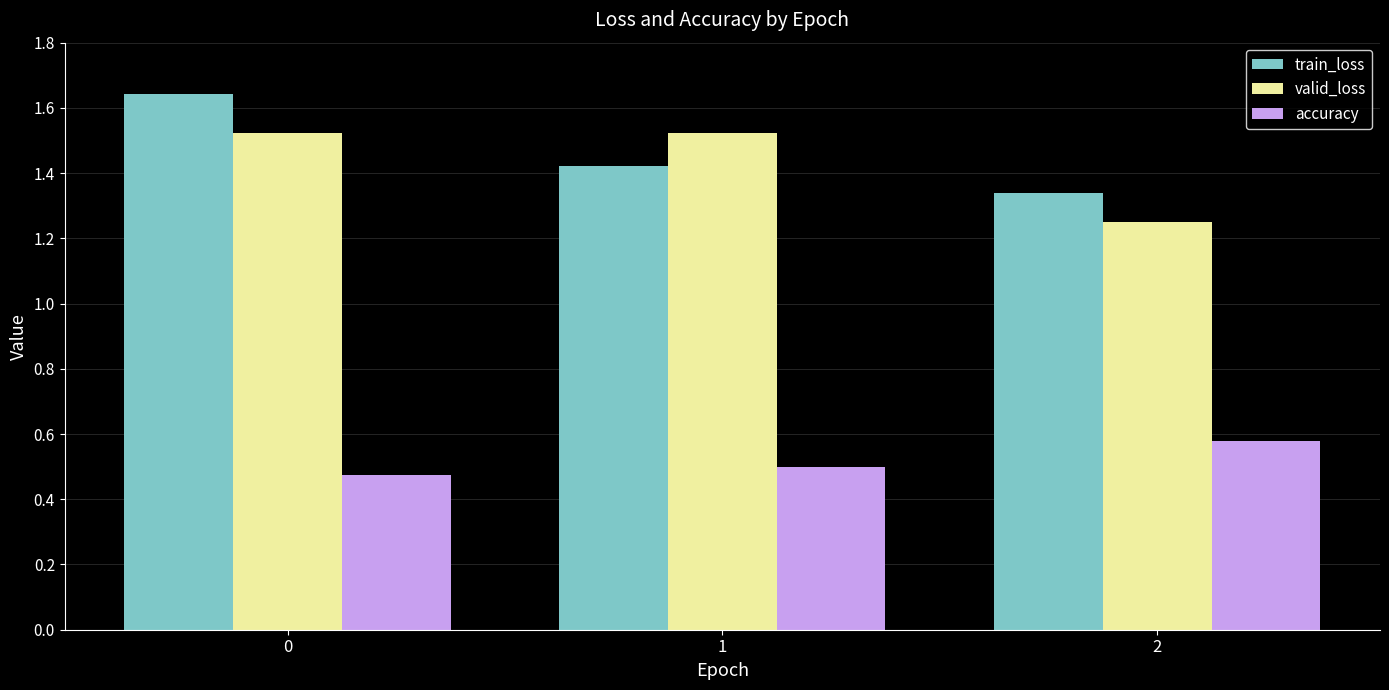

What is the sum of the accuracy values at 2 and 0?

1.1